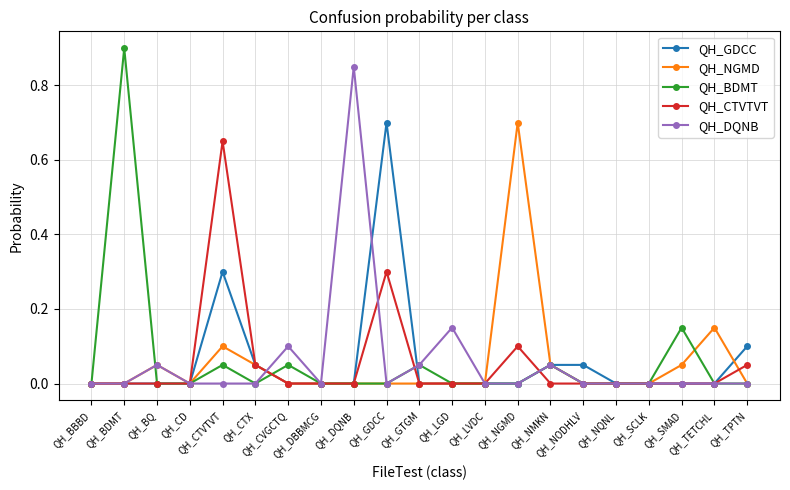

Where do QH_CTVTVT and QH_DQNB first cross each other?

QH_CTX and QH_CVGCTQ